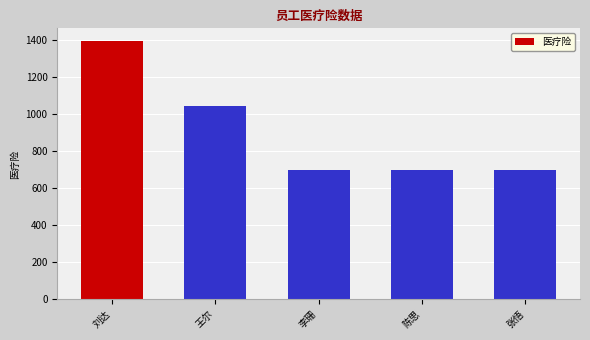

Reading left to right, what are all the values shown in this chart?

刘达=1390.7	王尔=1043.2	李珊=695.7	陈思=695.7	张悟=695.7